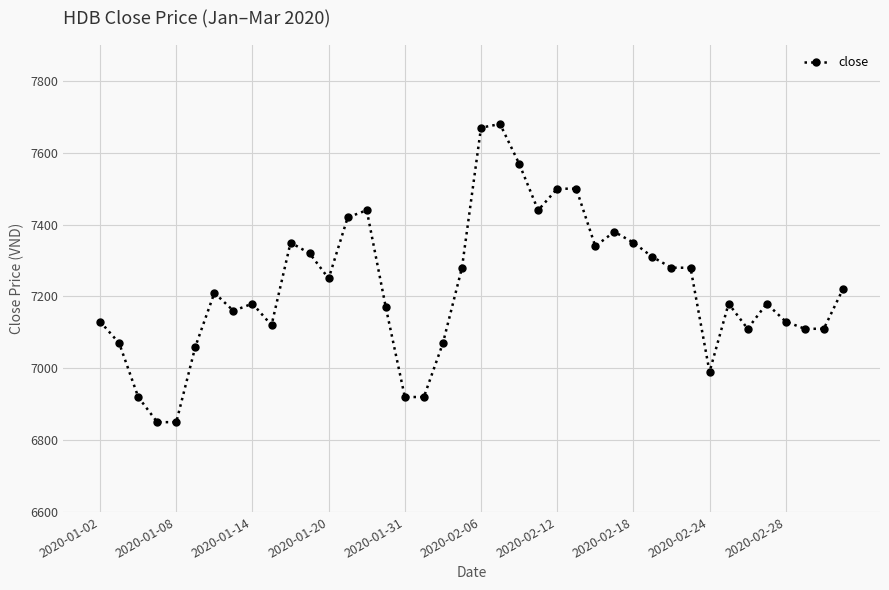

True or false: the data has more than 1 interior local peaks.

True